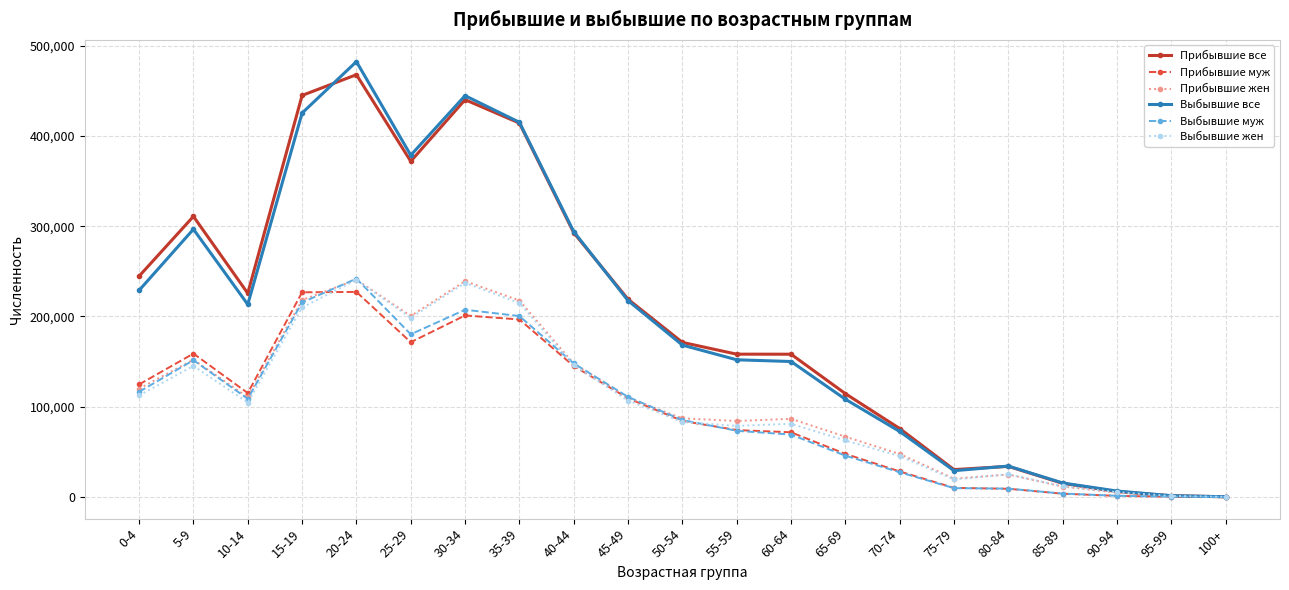

Between which two adjacent categories do Прибывшие муж and Выбывшие муж first intersect?

15-19 and 20-24